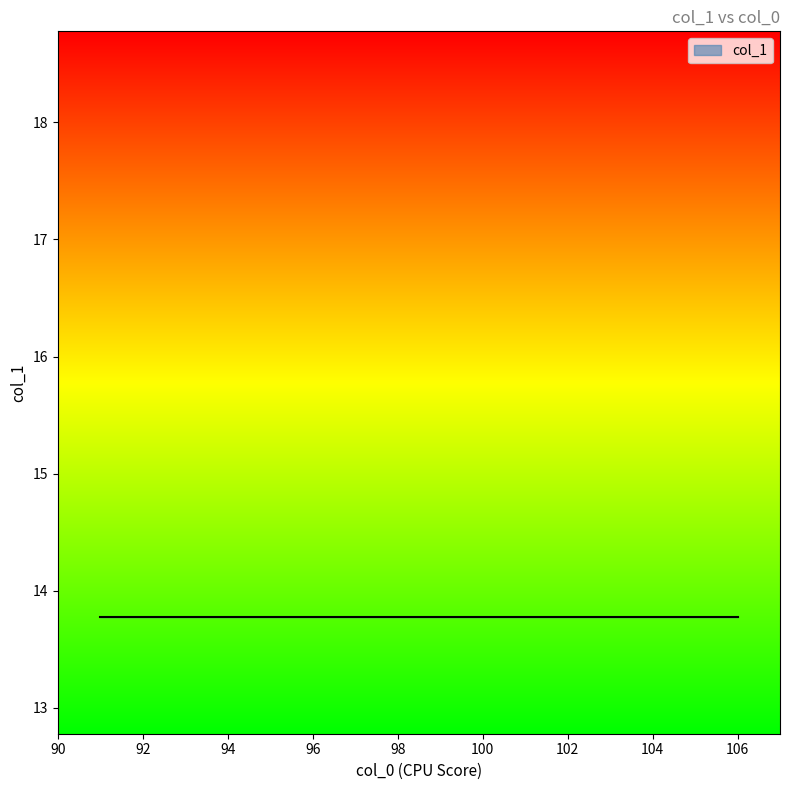

The chart shows a value of 7 at 91. True or false?

False